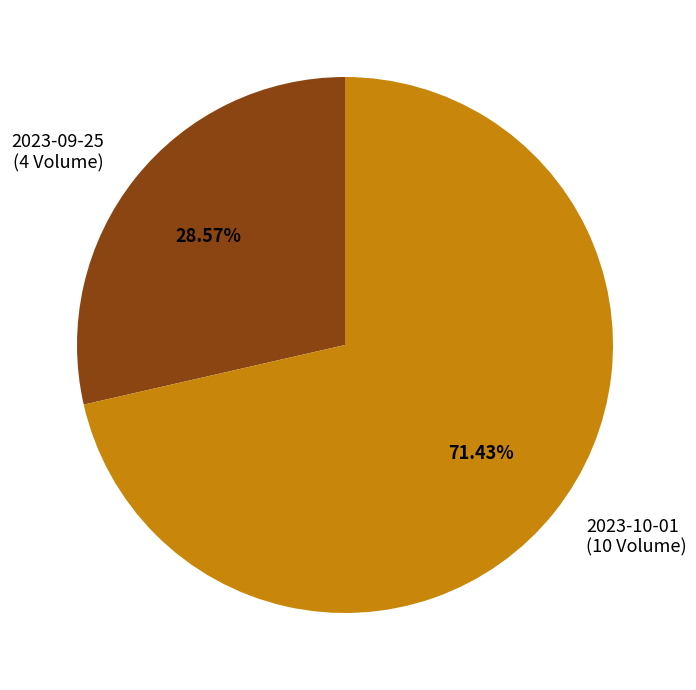

To the nearest percent, what is the average slice percentage?

50%